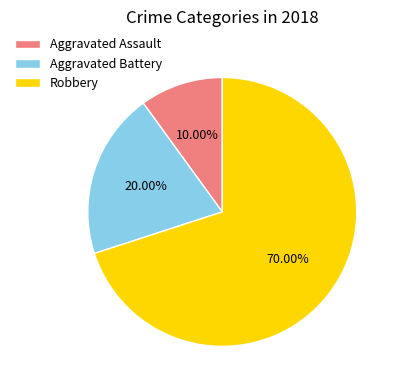

Is there any slice that represents more than half of the pie?

Yes